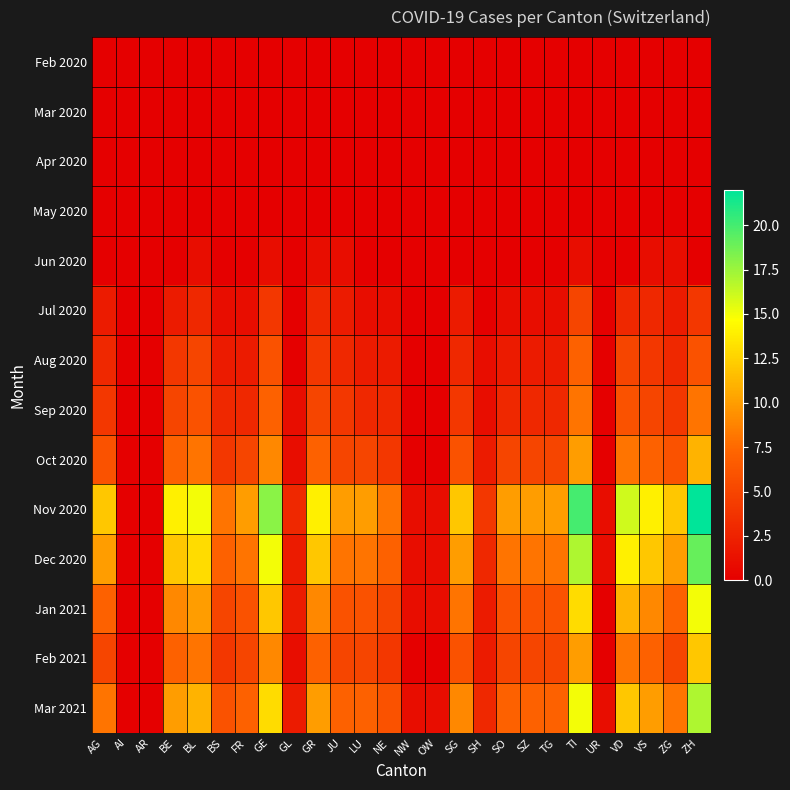

Which series has the widest spread of values?

Nov 2020